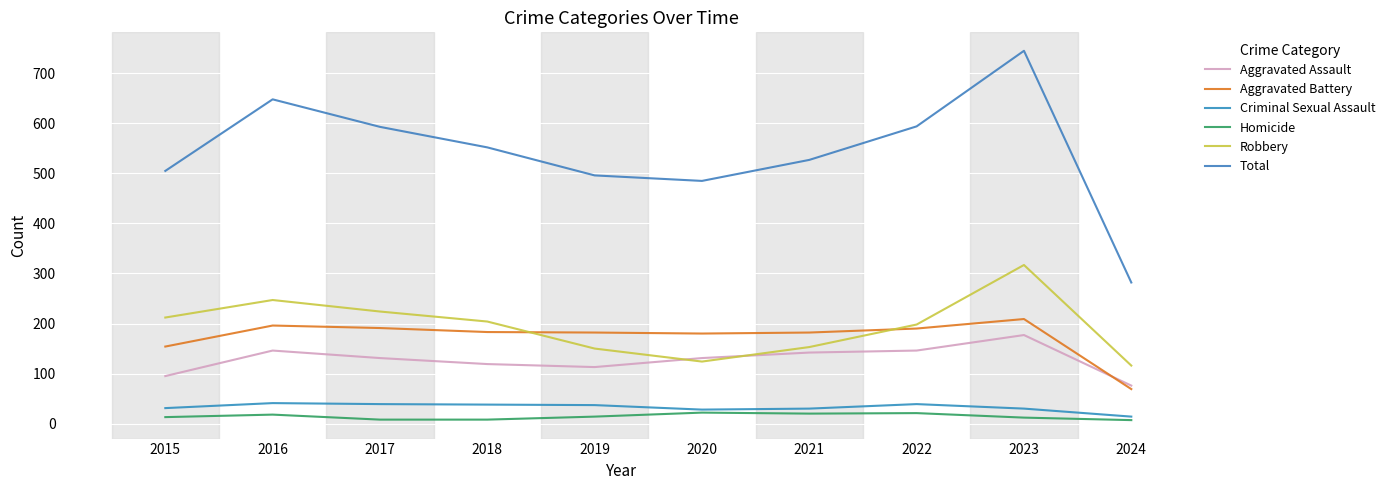

What is the greatest value displayed?

745